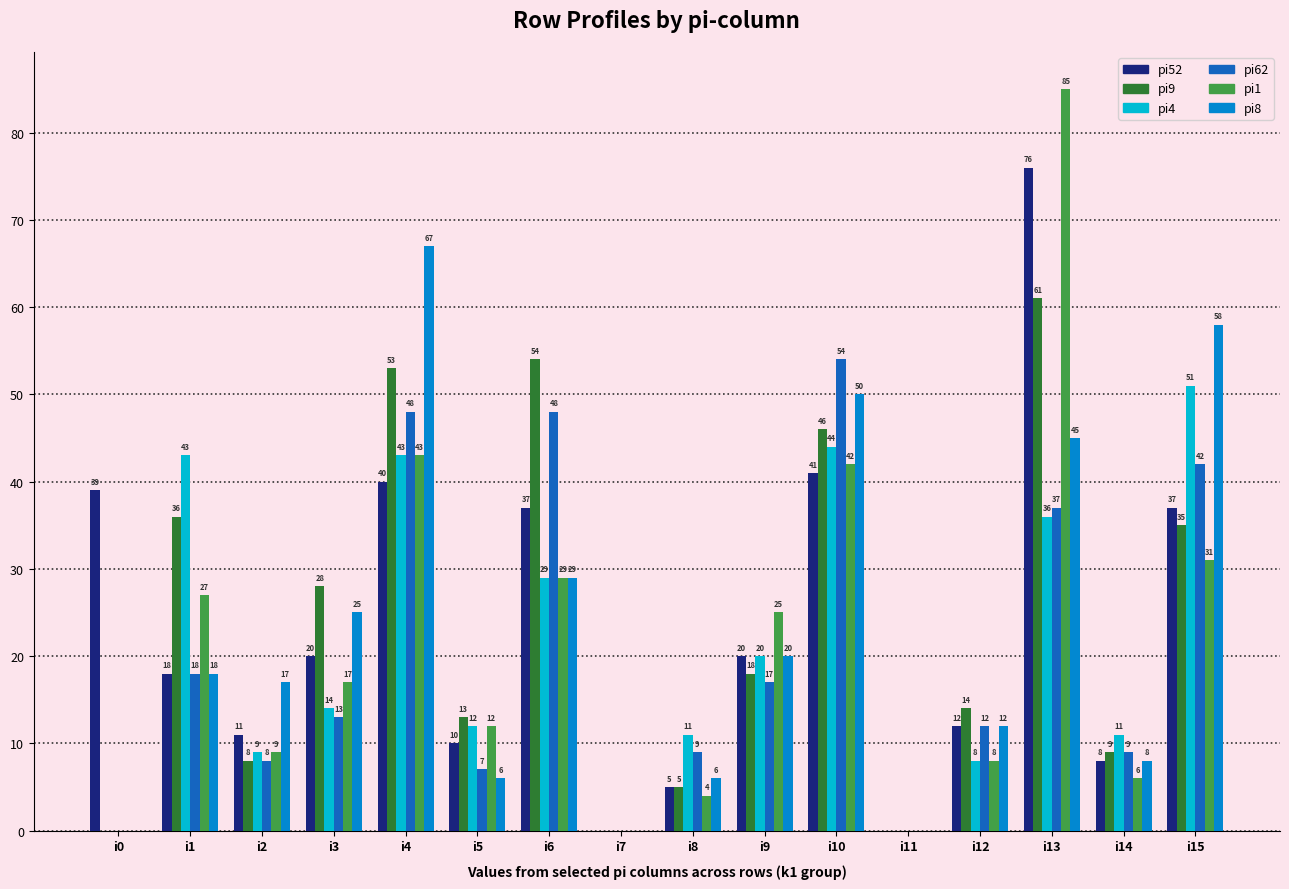

Reading left to right, list all the values displayed in this chart.

pi52: 39	18	11	20	40	10	37	0	5	20	41	0	12	76	8	37
pi9: 0	36	8	28	53	13	54	0	5	18	46	0	14	61	9	35
pi4: 0	43	9	14	43	12	29	0	11	20	44	0	8	36	11	51
pi62: 0	18	8	13	48	7	48	0	9	17	54	0	12	37	9	42
pi1: 0	27	9	17	43	12	29	0	4	25	42	0	8	85	6	31
pi8: 0	18	17	25	67	6	29	0	6	20	50	0	12	45	8	58